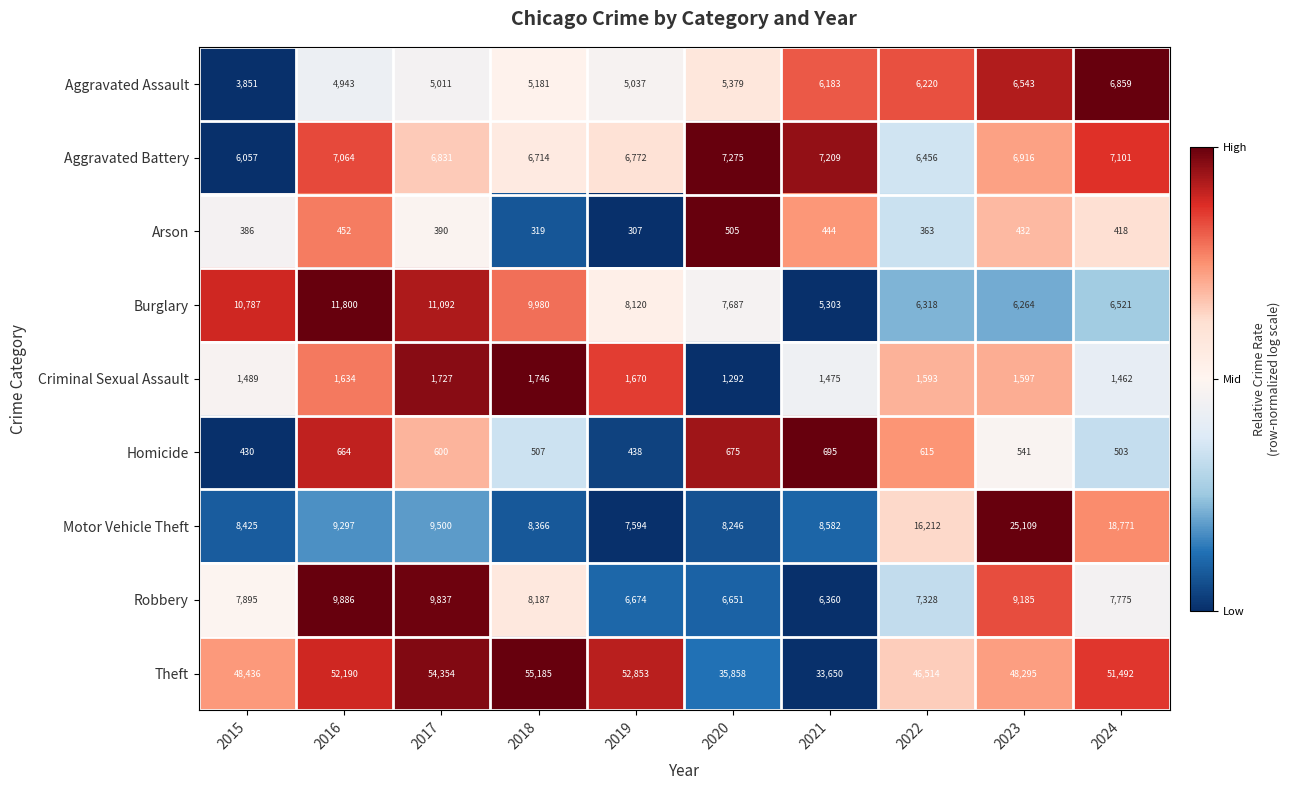

What is the maximum value shown in the chart?

55185